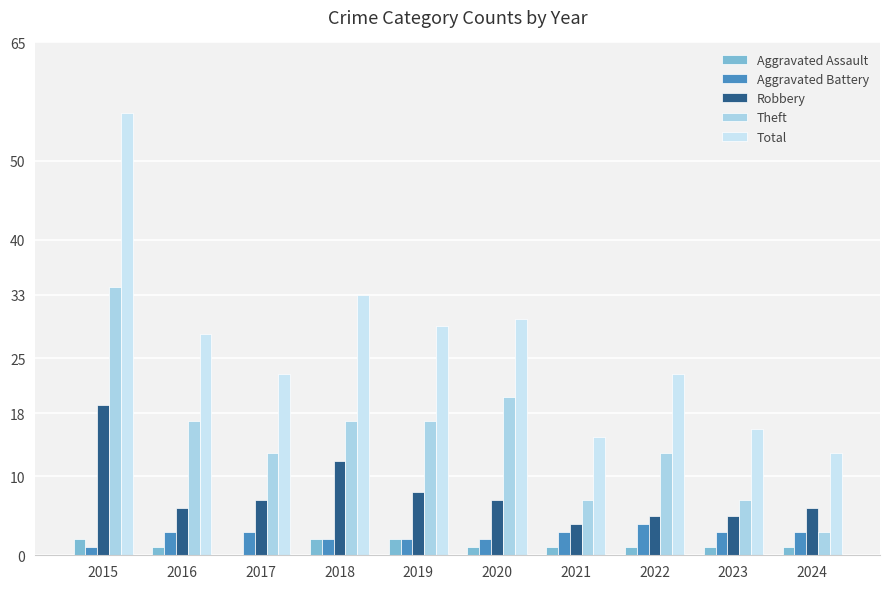

How many groups of bars are there?

10